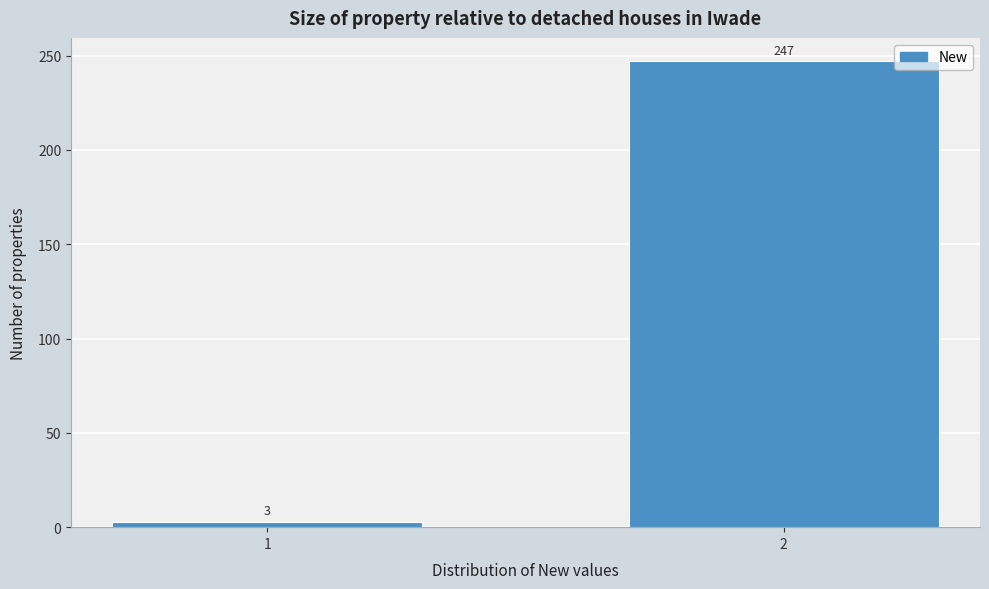

Reading left to right, list all the values displayed in this chart.

3	247